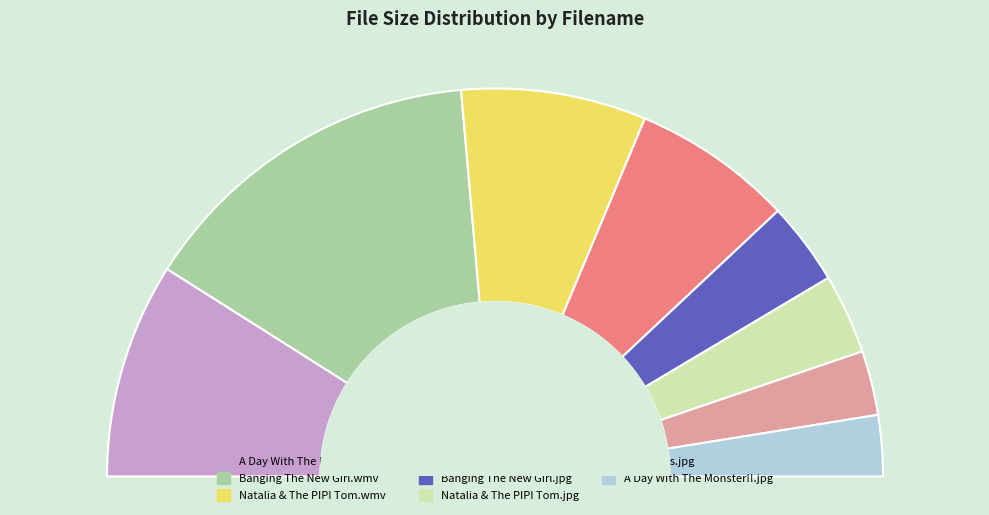

Combined, what portion of the pie is Natalia & The PIPI Tom.wmv and A Day With The Monster!!.jpg?

20.5%